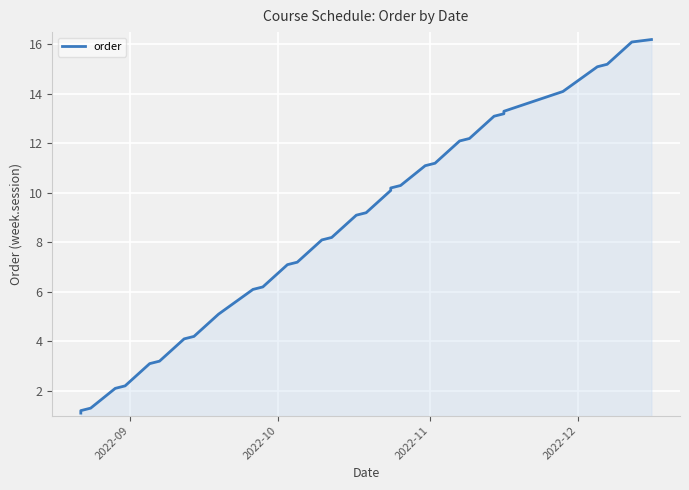

True or false: the data has more than 2 interior local peaks.

False